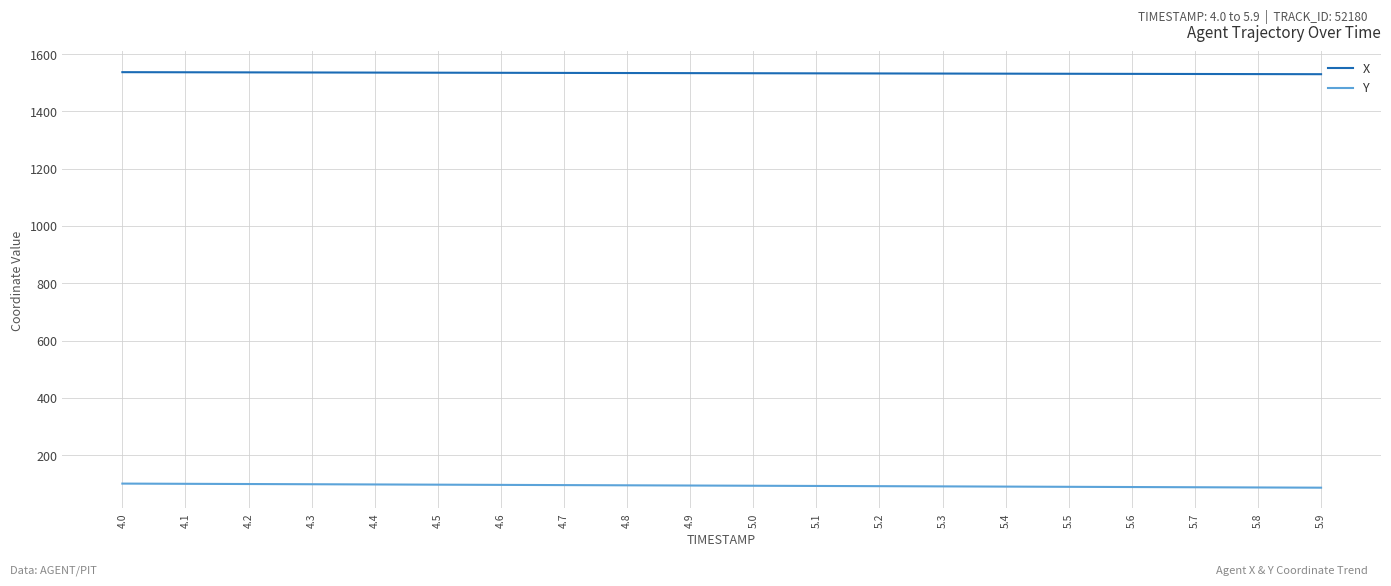

What is the difference between the highest and lowest values at 5.8?

1442.8